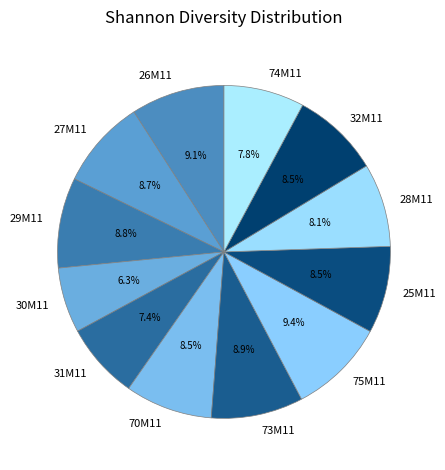

How many slices are in this pie chart?

12